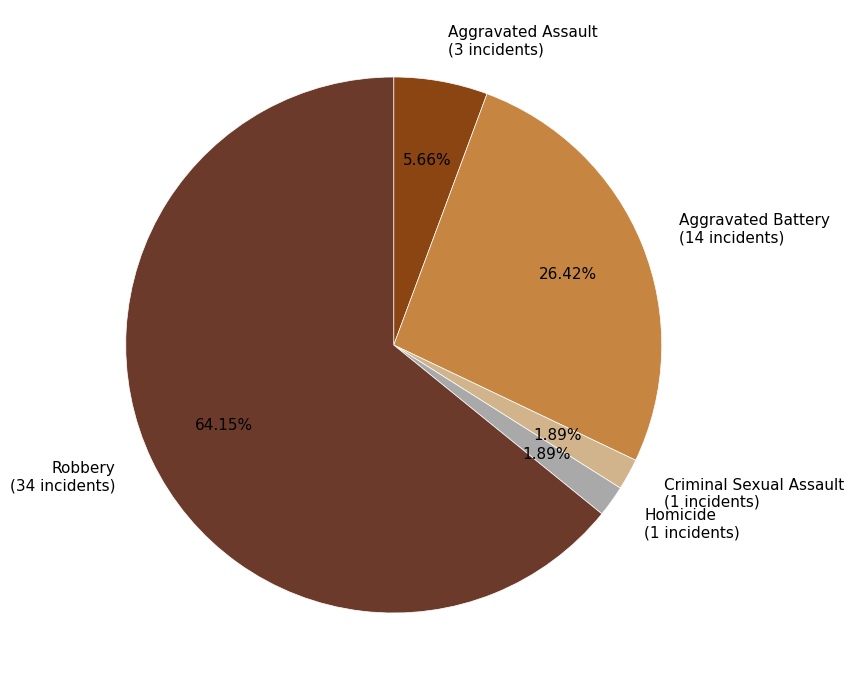

Is the sum of Criminal Sexual Assault (1 incidents) and Aggravated Assault (3 incidents) greater than half?

No